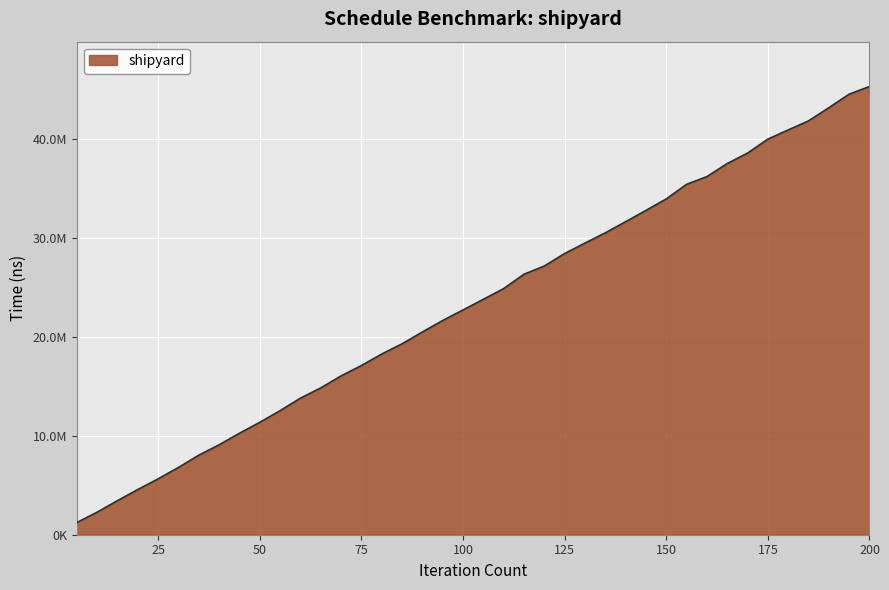

True or false: there are more than 1 points higher than both neighbors.

False